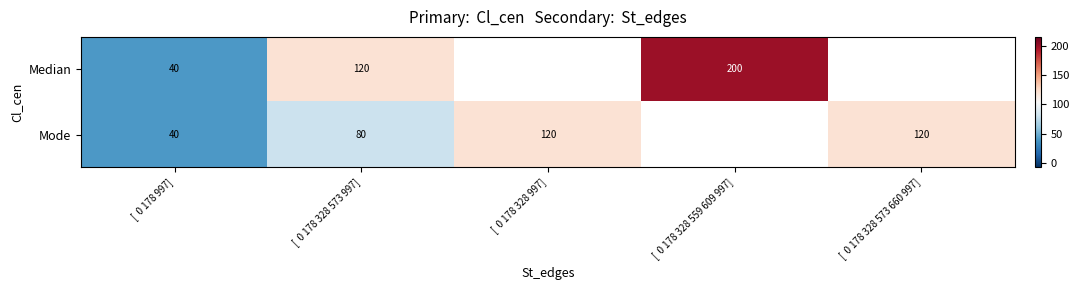

Is it true that Mode equals 189 at [  0 178 328 573 660 997]?

False